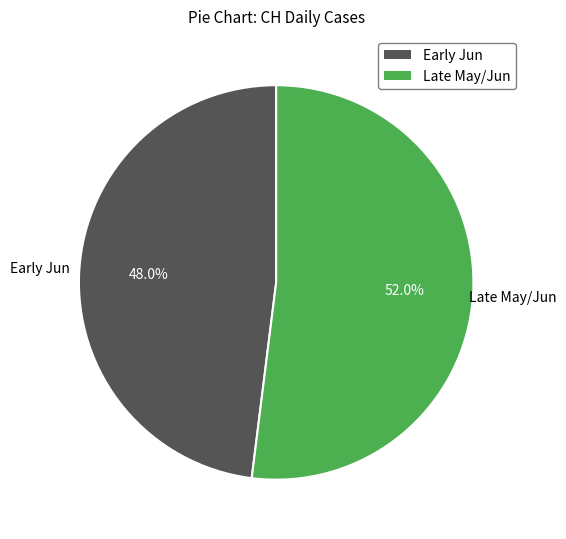

Count the number of slices in the pie.

2